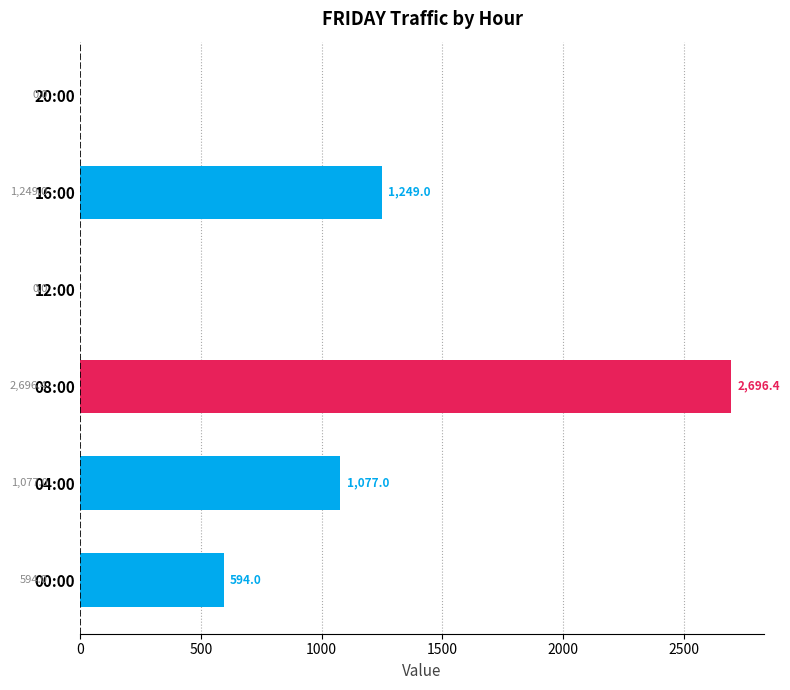

Reading bottom to top, transcribe all the data shown in this chart.

00:00=594.0	04:00=1077.0	08:00=2696.4	12:00=0.0	16:00=1249.0	20:00=0.0